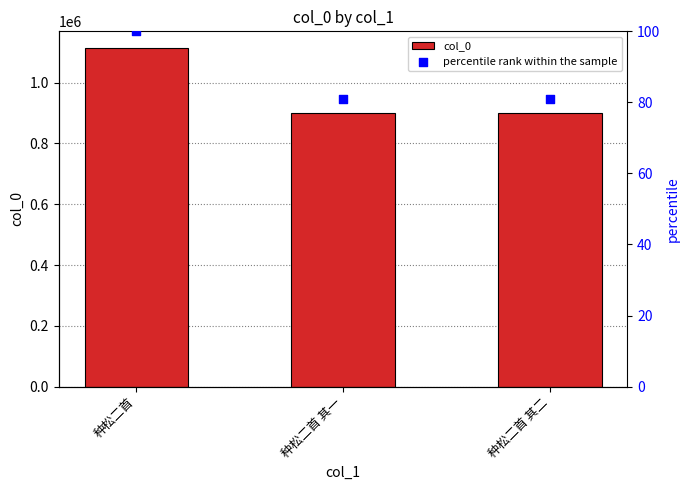

Is the value of col_0 at 种松二首 greater than the value of percentile rank within the sample at 种松二首?

Yes